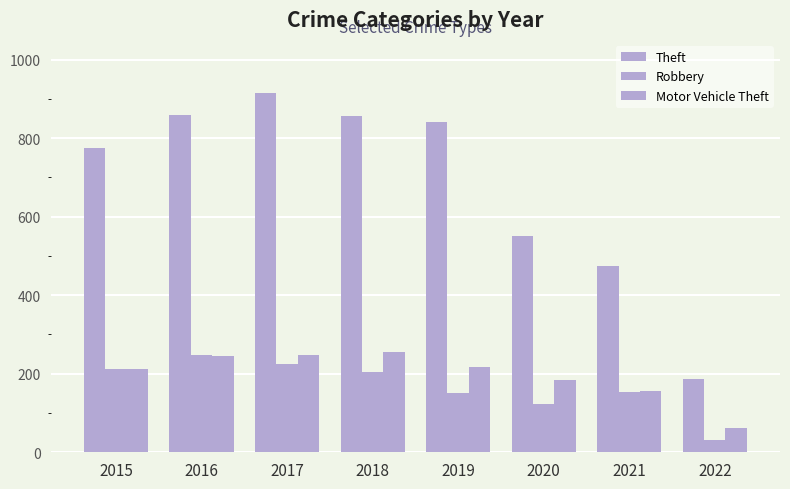

What is the total value across all series at 2017?

1387